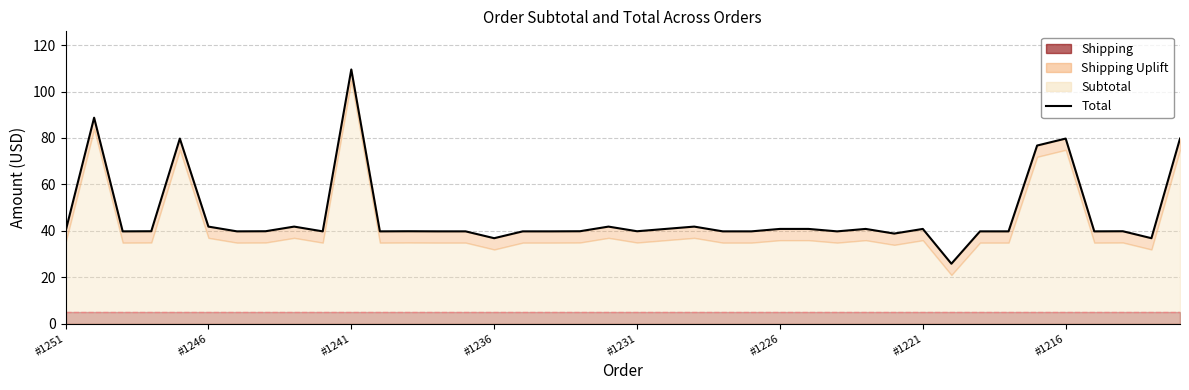

What is the value of the 27th point from the left?

40.8